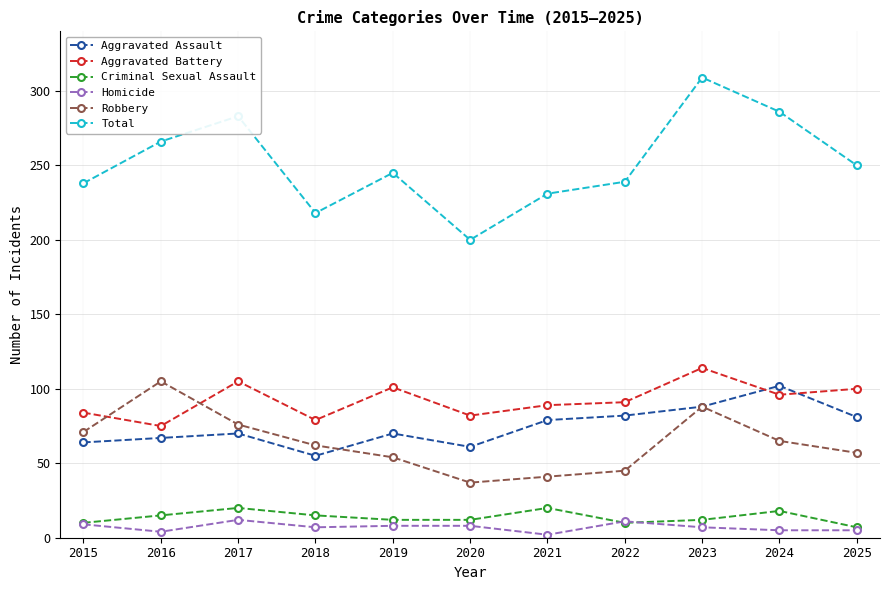

Is it true that Aggravated Battery equals 91 at 2022?

True